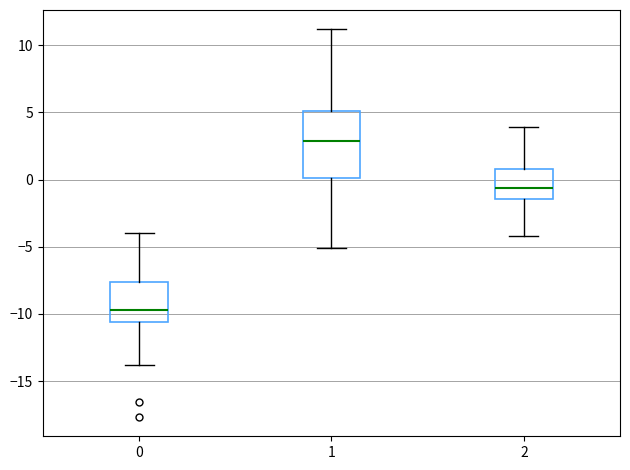

Where does the upper whisker of the box at x = 0 end on the y-axis? The values are not printed on the chart, so give them approximately, as read against the axis.

-4.0